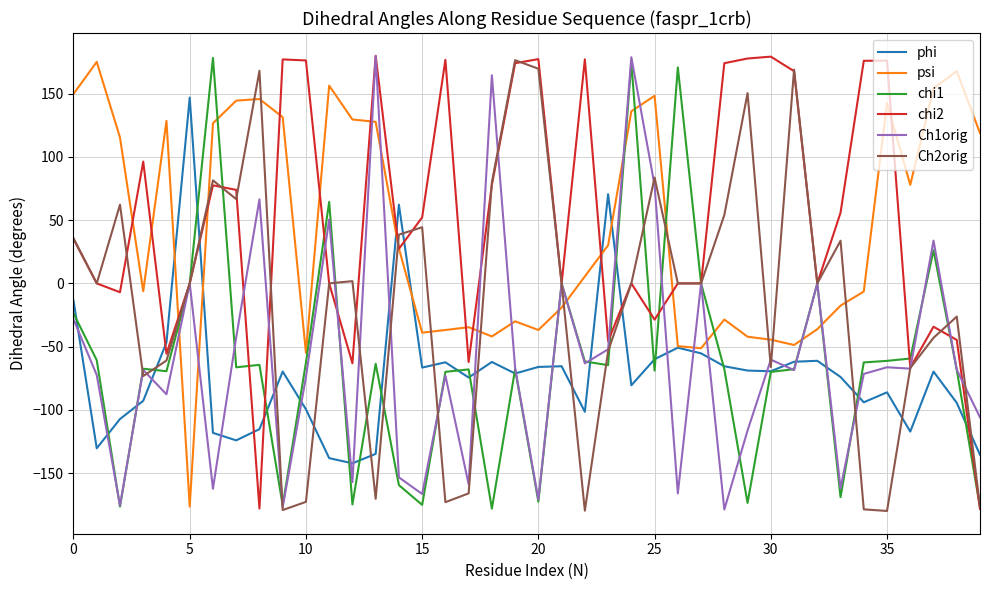

What is the maximum value for psi?

175.2